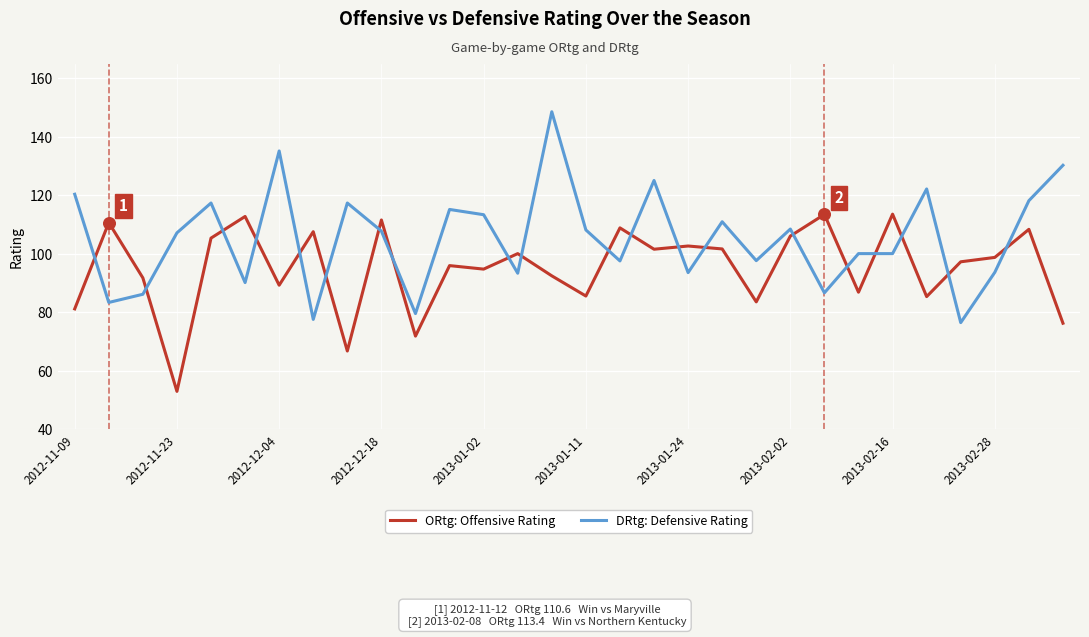

Which series has the largest total across all categories?

DRtg: Defensive Rating